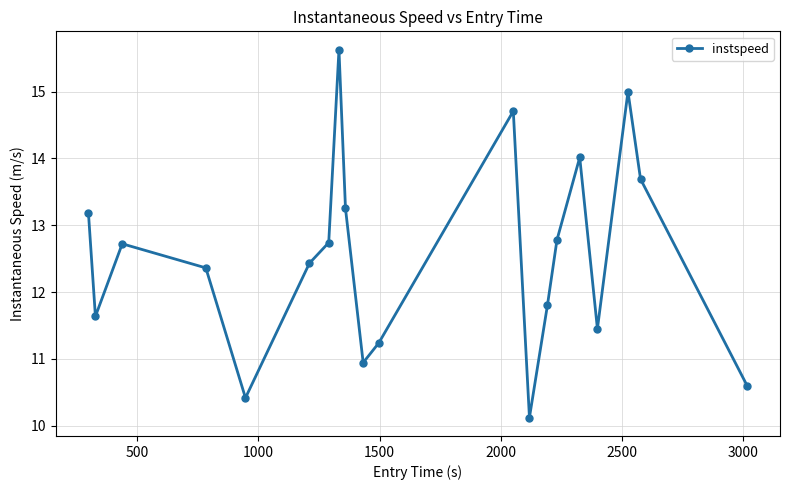

How many points are lower than both their immediate neighbors (excluding endpoints)?

5